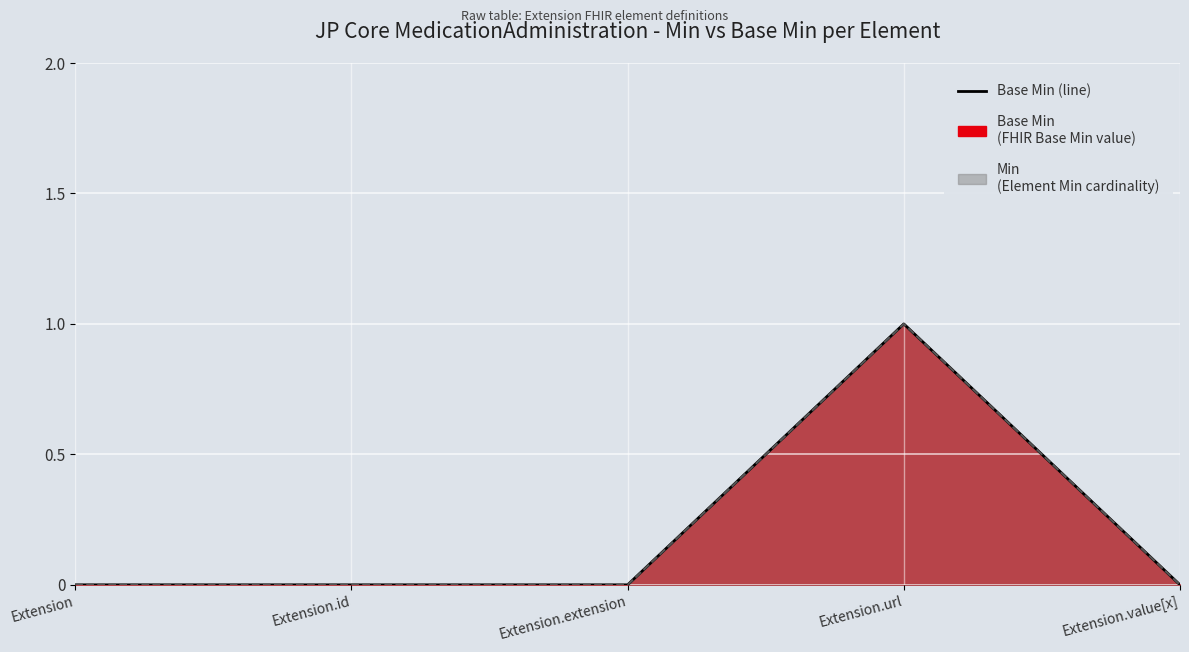

Reading left to right, list all the values displayed in this chart.

Base Min (line): Extension=0	Extension.id=0	Extension.extension=0	Extension.url=1	Extension.value[x]=0
Min (line): Extension=0	Extension.id=0	Extension.extension=0	Extension.url=1	Extension.value[x]=0